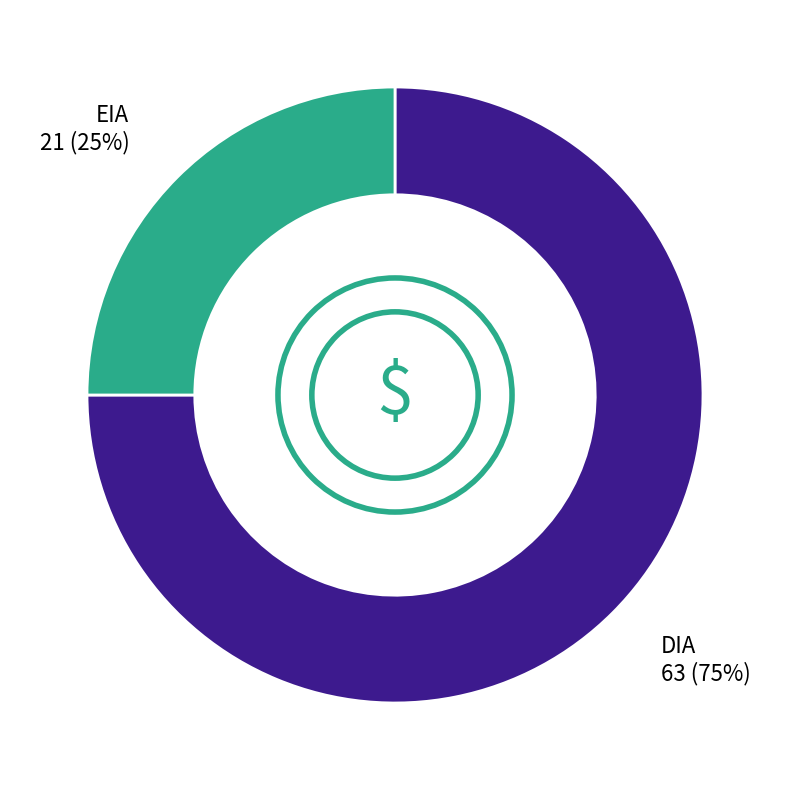

Which slice is the largest?

DIA